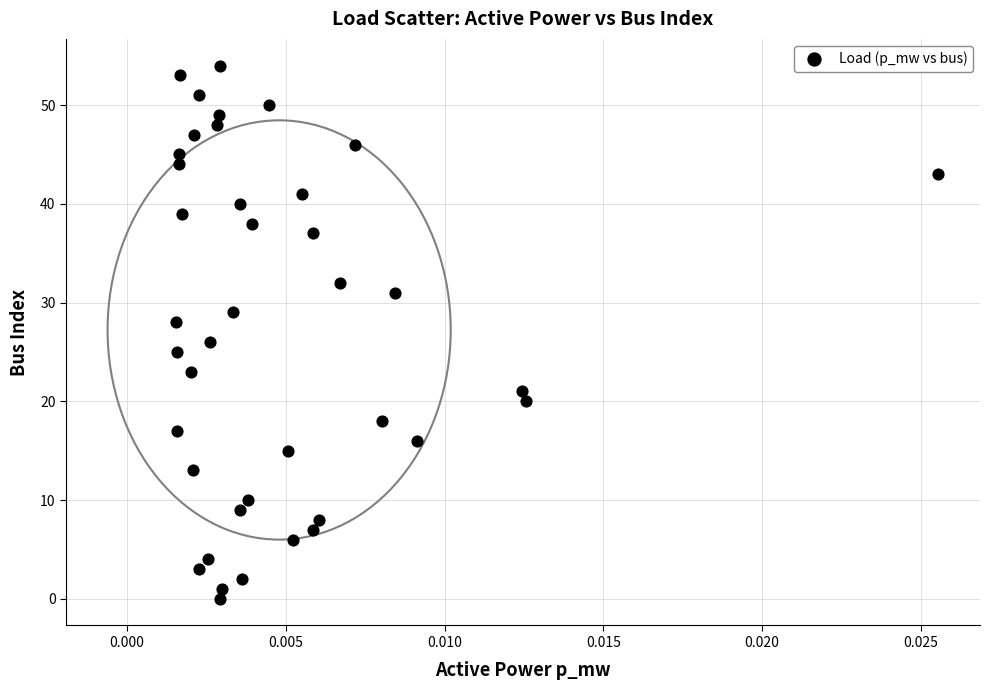

What is the range of Y values (max minus min)?

54